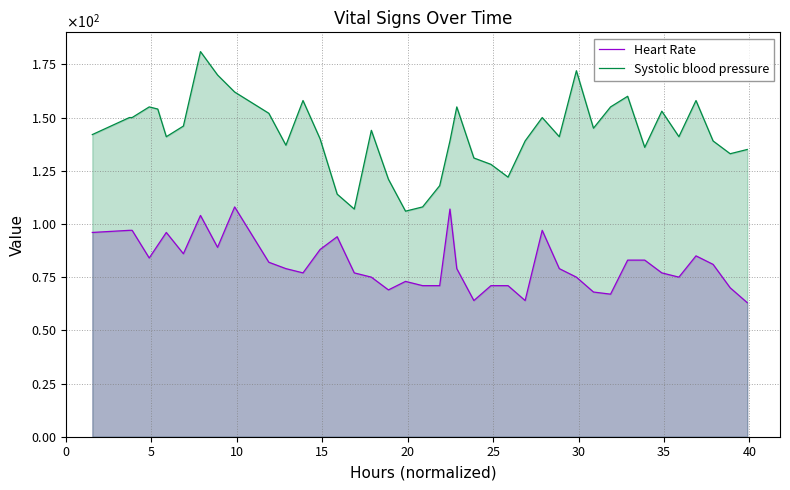

True or false: Systolic blood pressure and Heart Rate cross at least once.

False